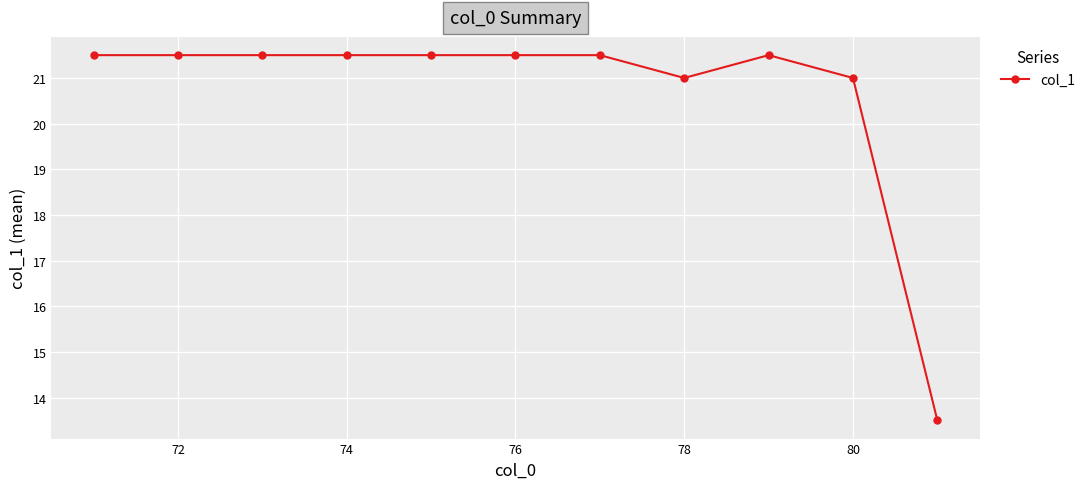

Count the number of categories in the chart.

11